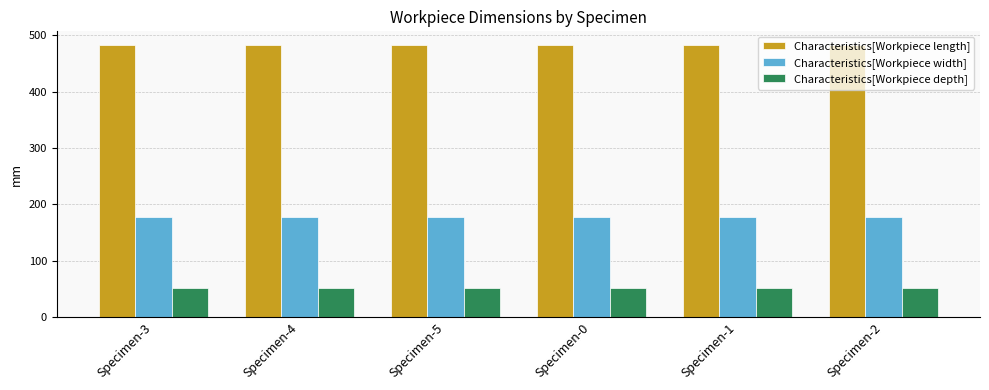

What is the highest value of the Characteristics[Workpiece depth] series?

51